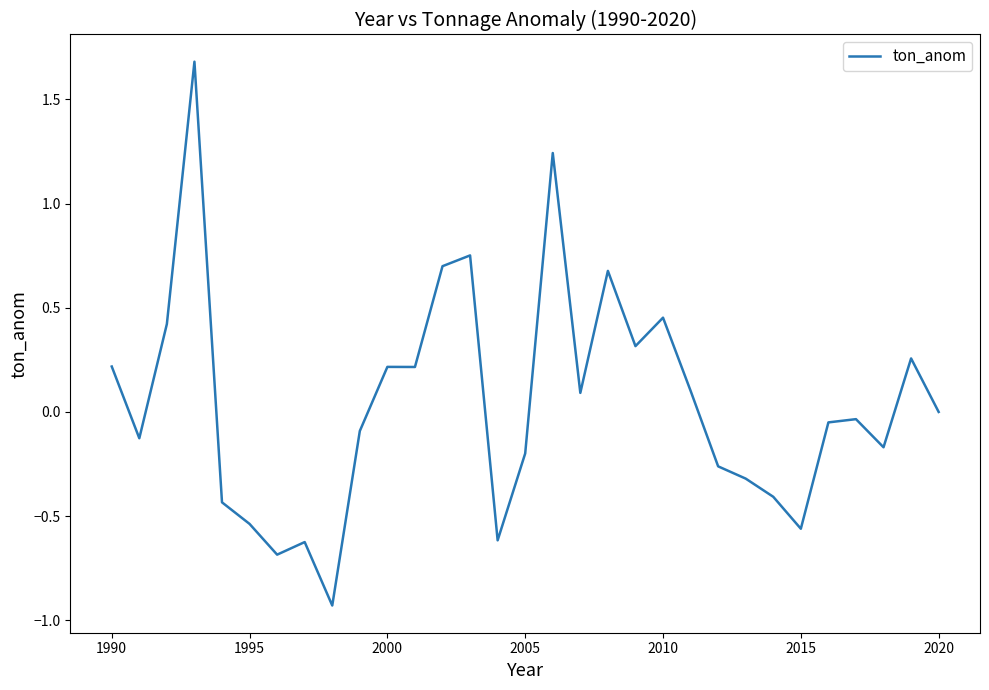

What is the difference between the maximum and minimum values?

2.6